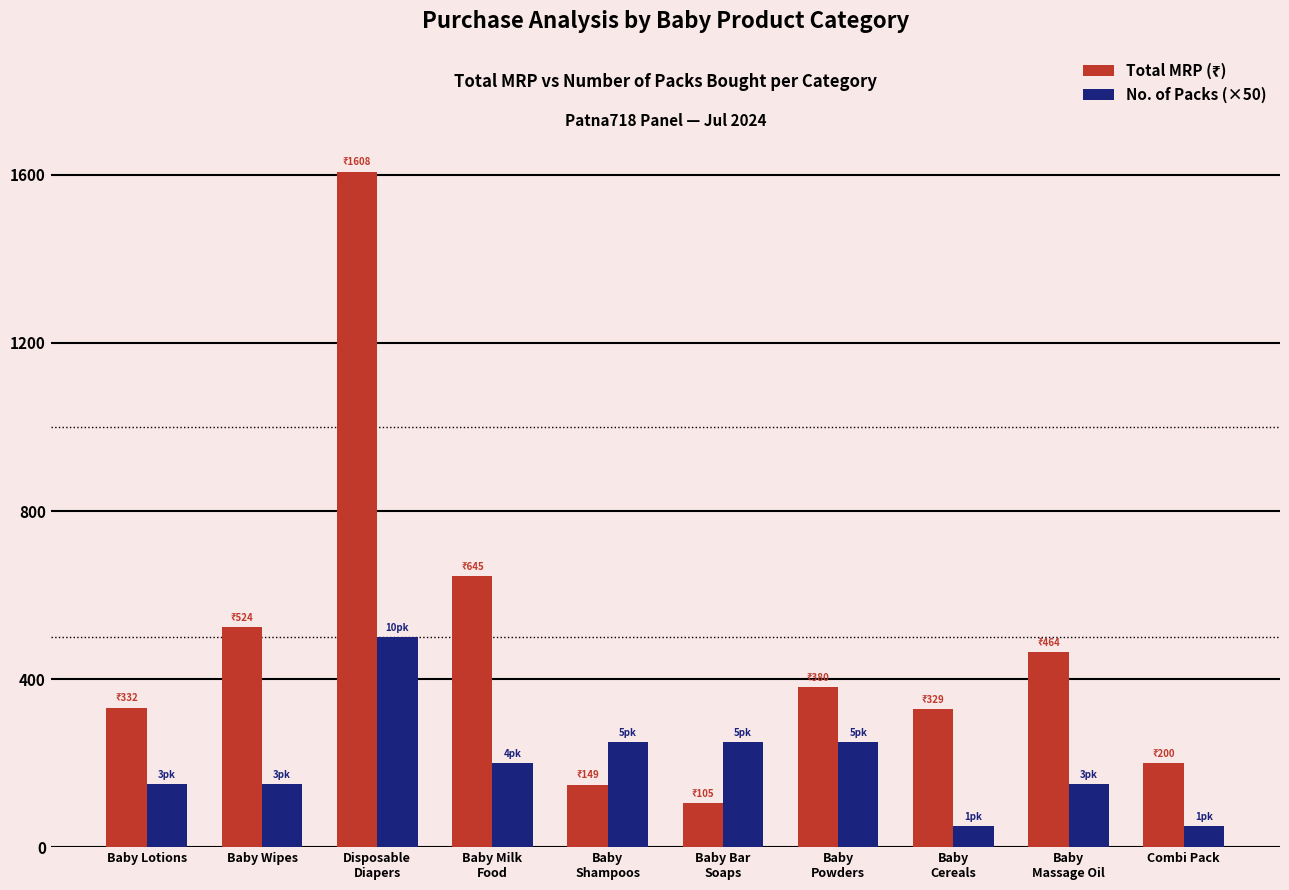

What is the minimum value shown in the chart?

50